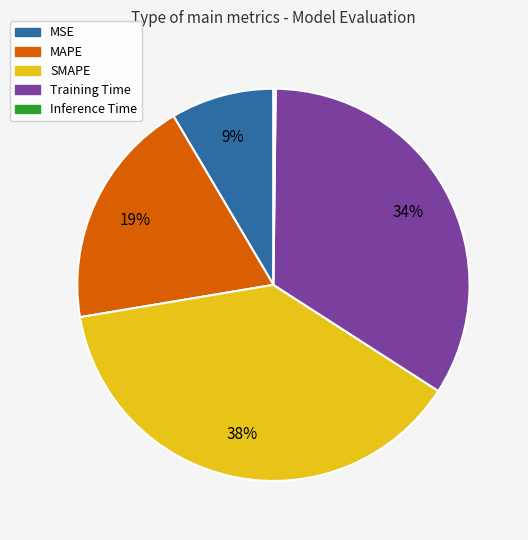

What is the largest slice in the pie chart?

SMAPE